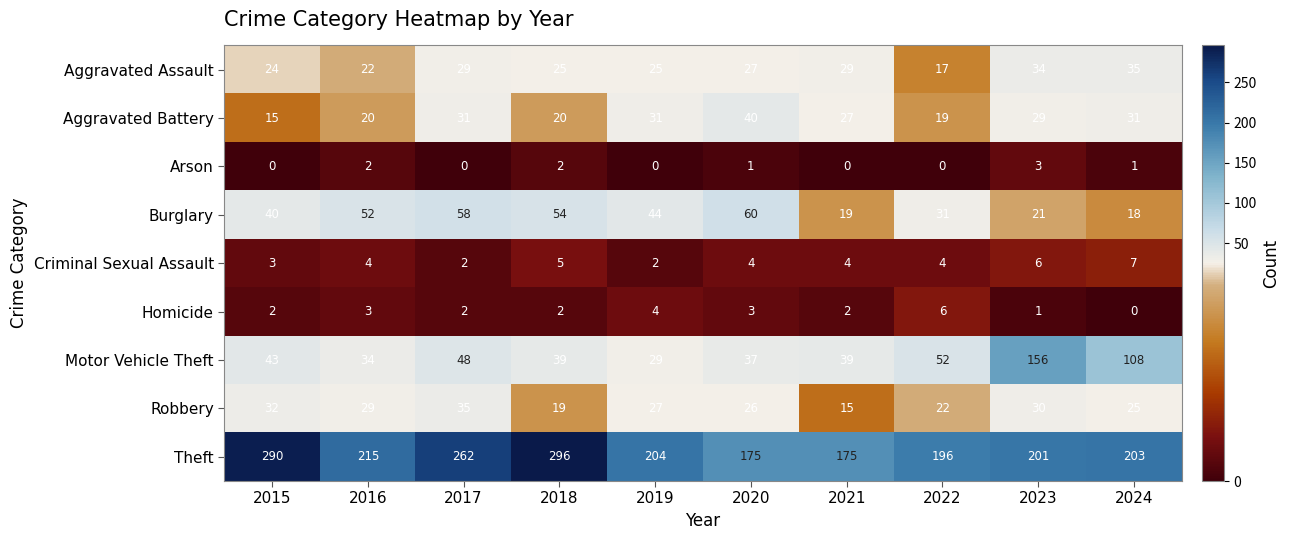

Which series has the widest spread of values?

Motor Vehicle Theft